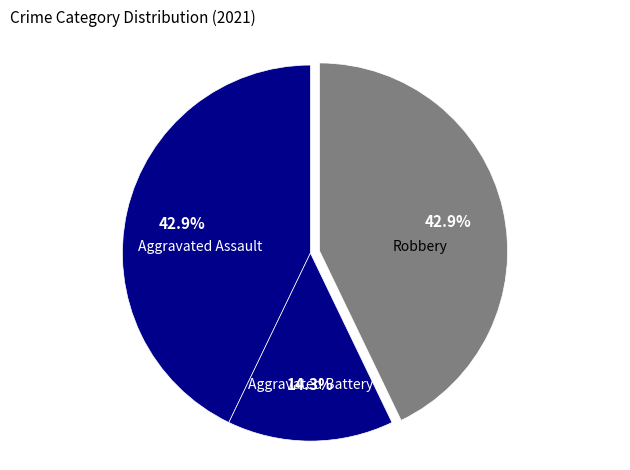

To the nearest percent, what is the average slice percentage?

33%